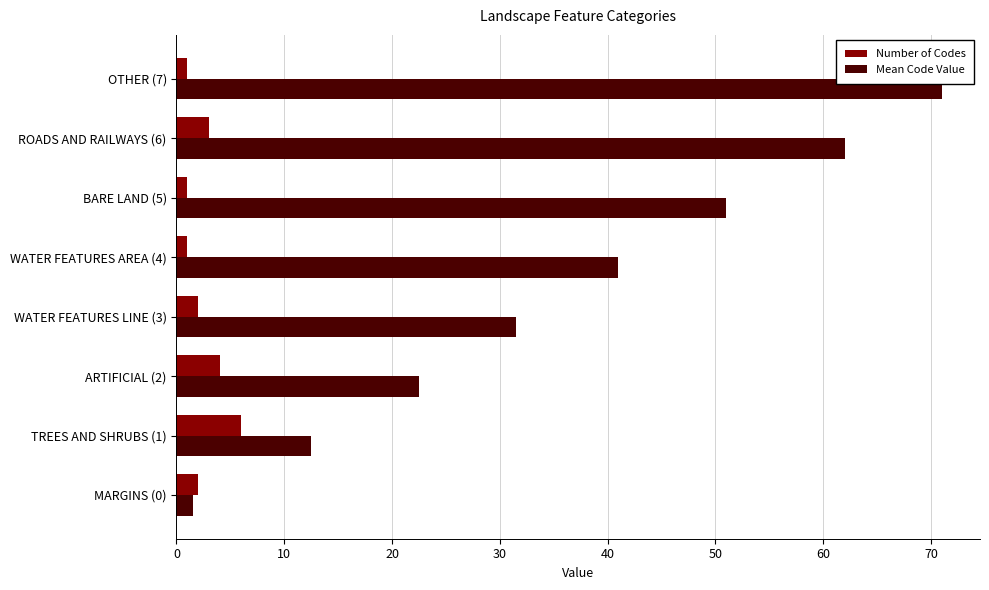

Is the value of Number of Codes at TREES AND SHRUBS (1) greater than the value of Mean Code Value at ARTIFICIAL (2)?

No